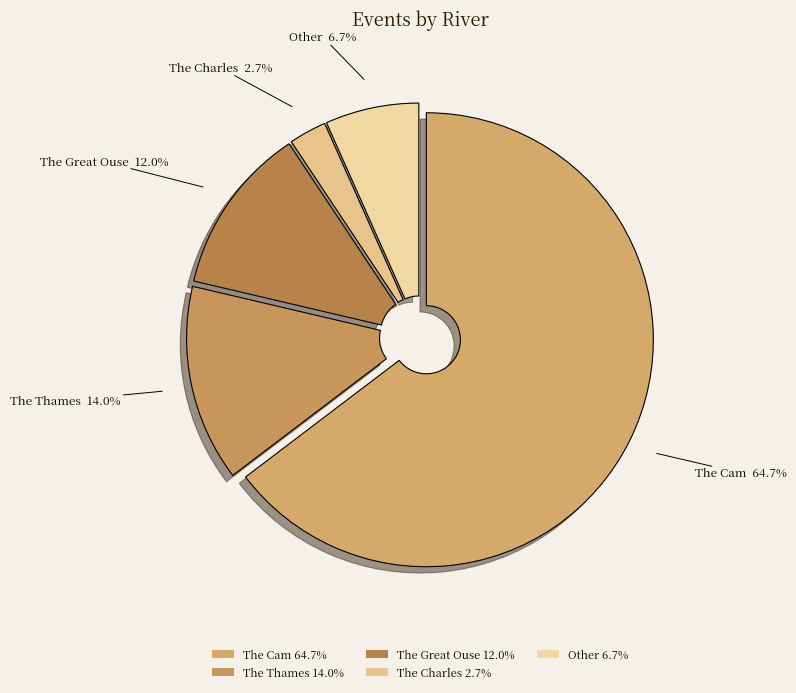

What percentage is NOT represented by The Charles?

97.3%